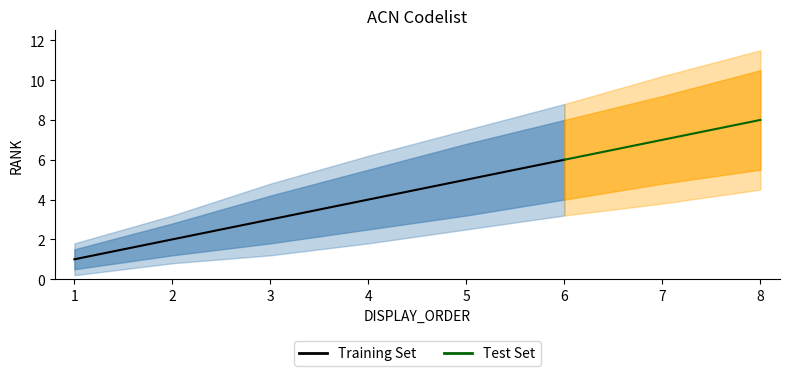

Which category has the highest value in the RANK series?

8